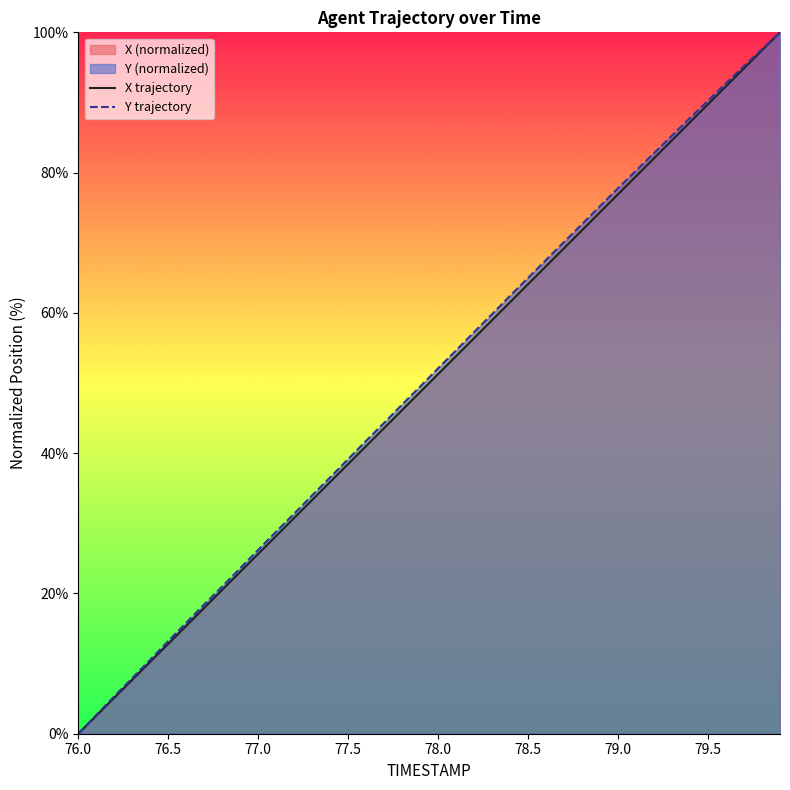

What is the total value across all series at 76.5?

26.0